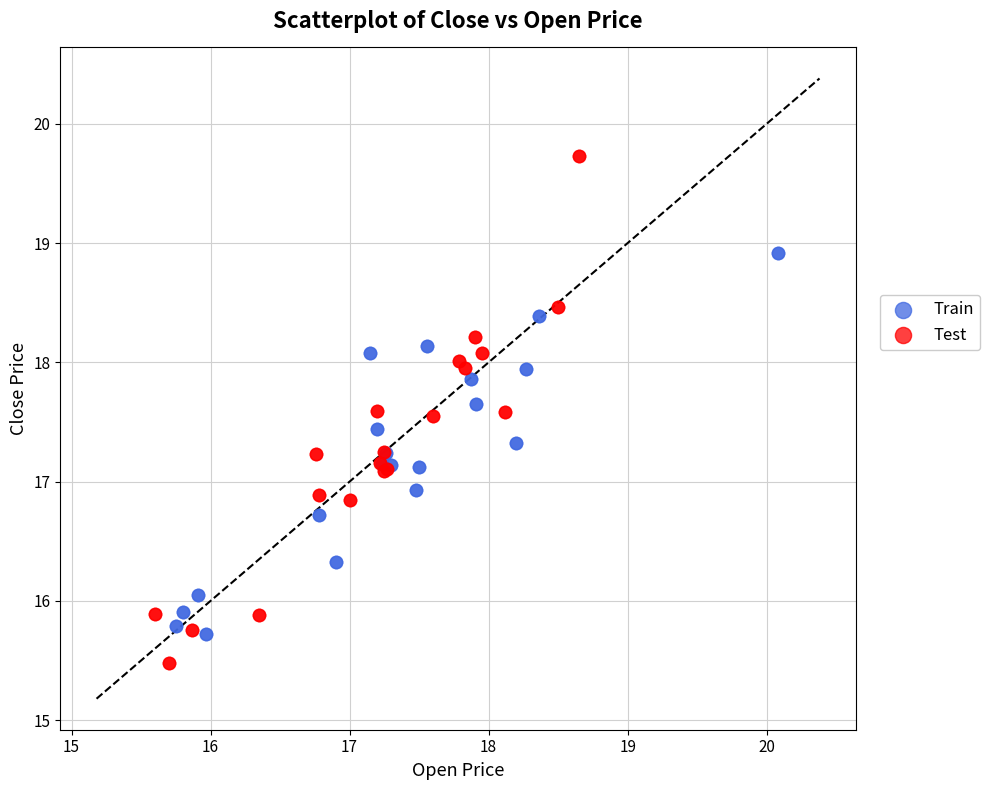

Which series reaches the maximum Y coordinate?

Test